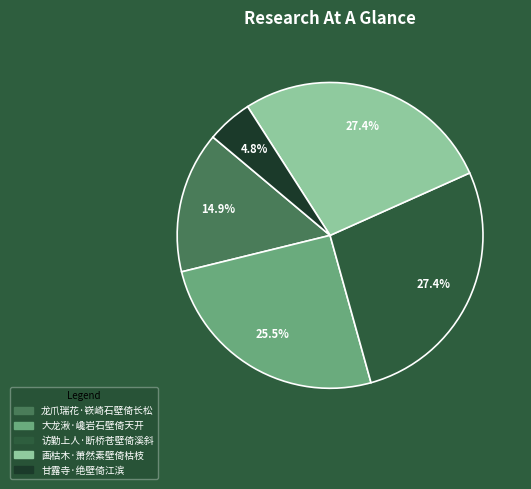

Does any single category account for the majority?

No